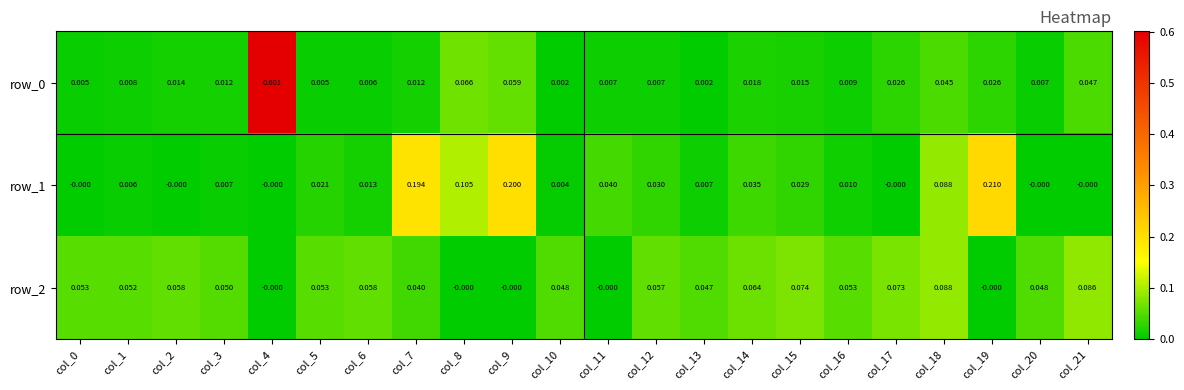

What is the sum of all row_0 values?

1.0